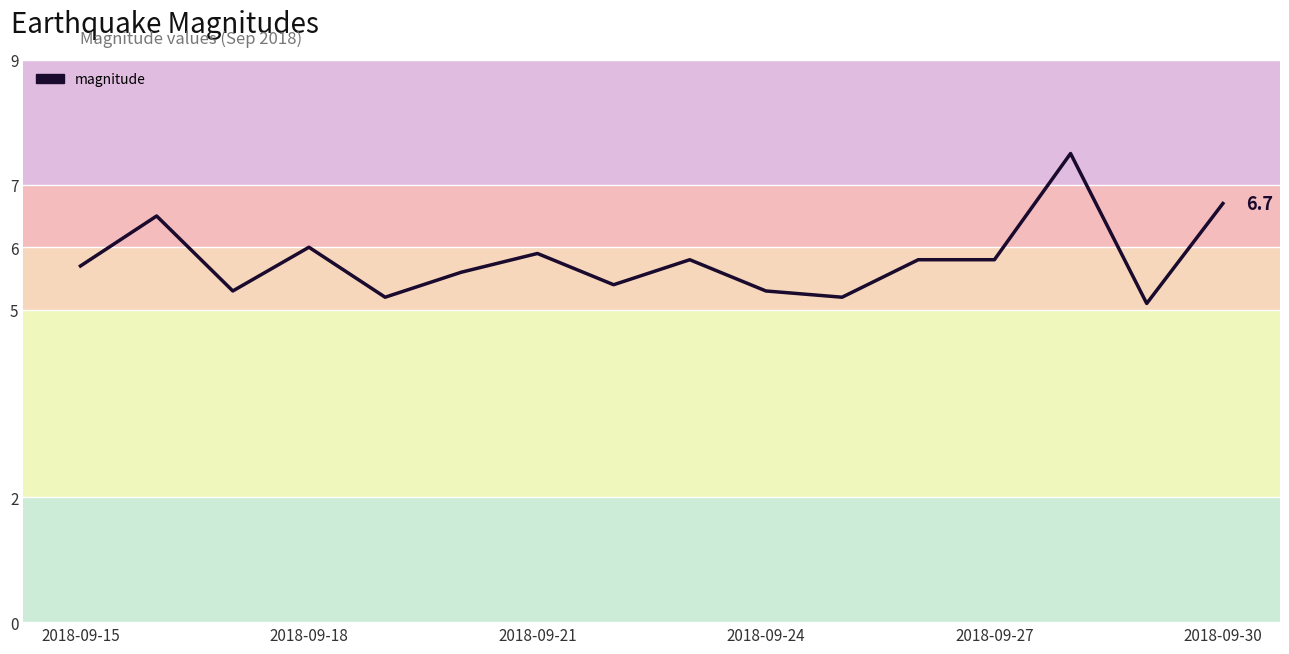

What is the smallest value displayed?

5.1